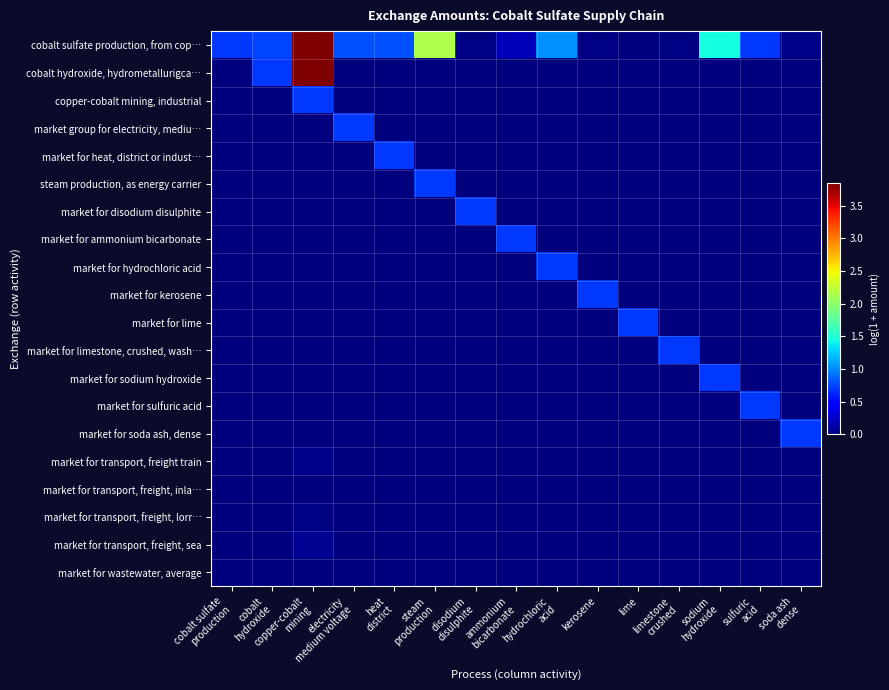

At how many categories does at least one series exceed 2?

2